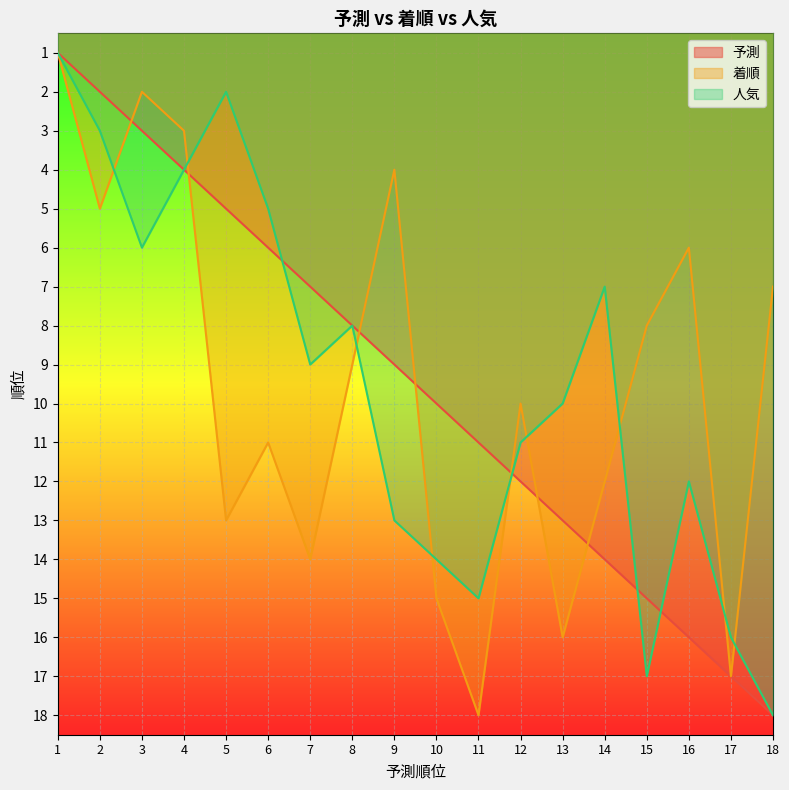

At which label does 着順 reach its minimum?

1